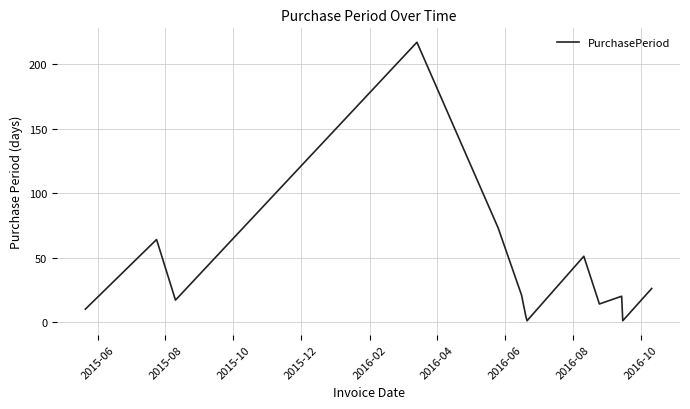

What is the difference between the maximum and minimum values?

216